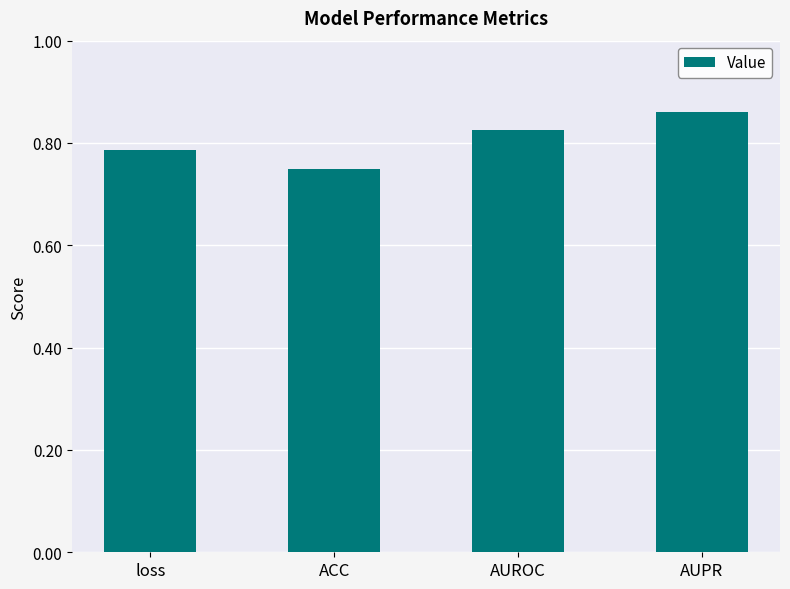

Count the values in the range 0 to 1.

4